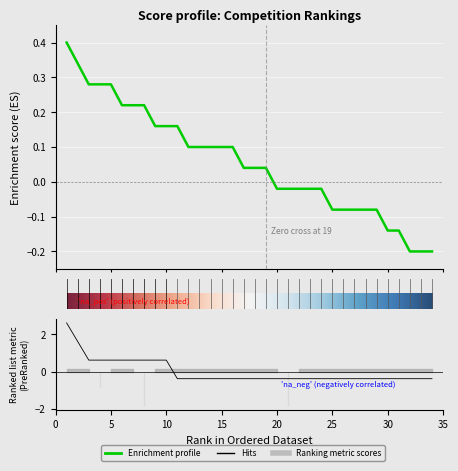

The value of 总排名 at 19 is 0.1. True or false?

False